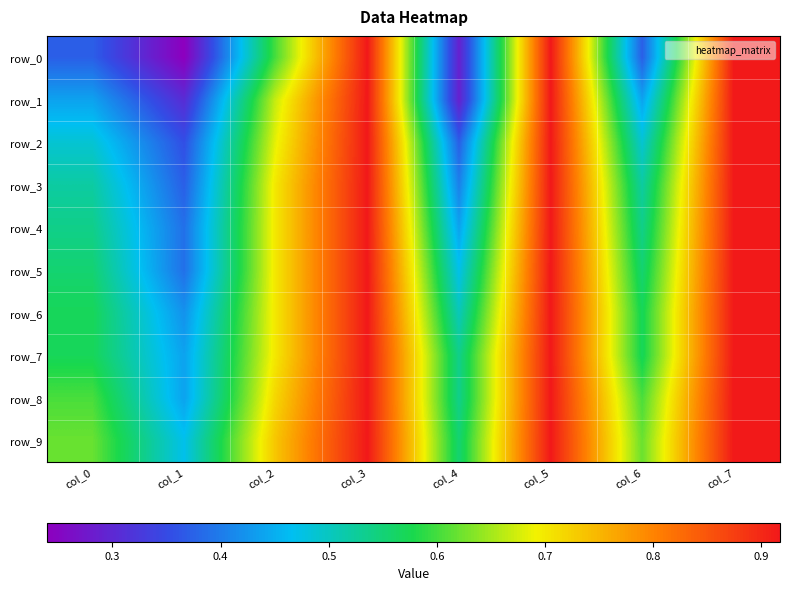

What value does the row_3 series have at col_3?

0.9